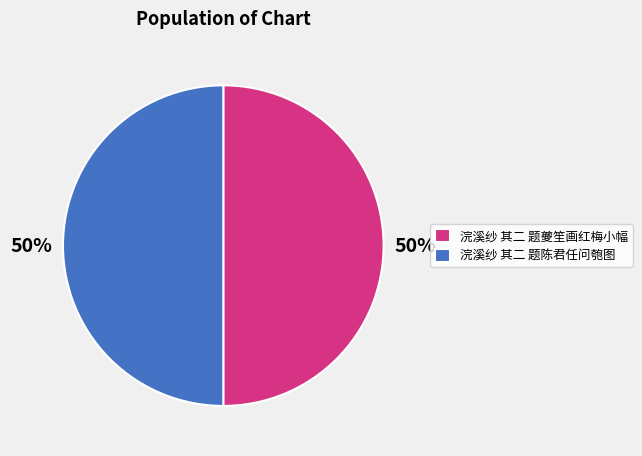

To the nearest percent, what is the combined percentage of 浣溪纱 其二 题陈君任问匏图 and 浣溪纱 其二 题夔笙画红梅小幅?

100%